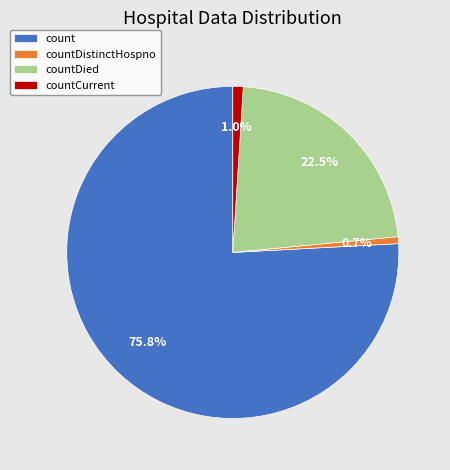

To the nearest percent, what portion does count represent?

76%